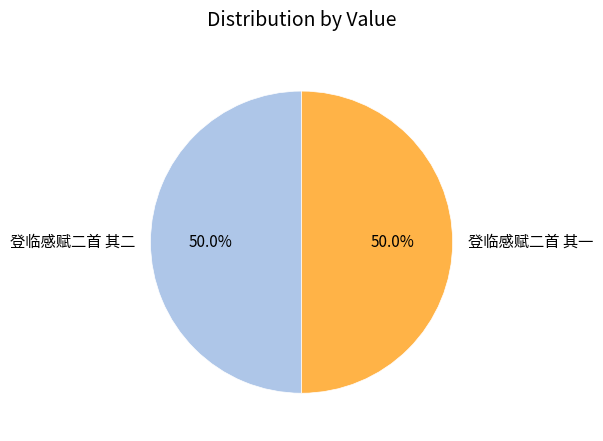

How many slices are in this pie chart?

2